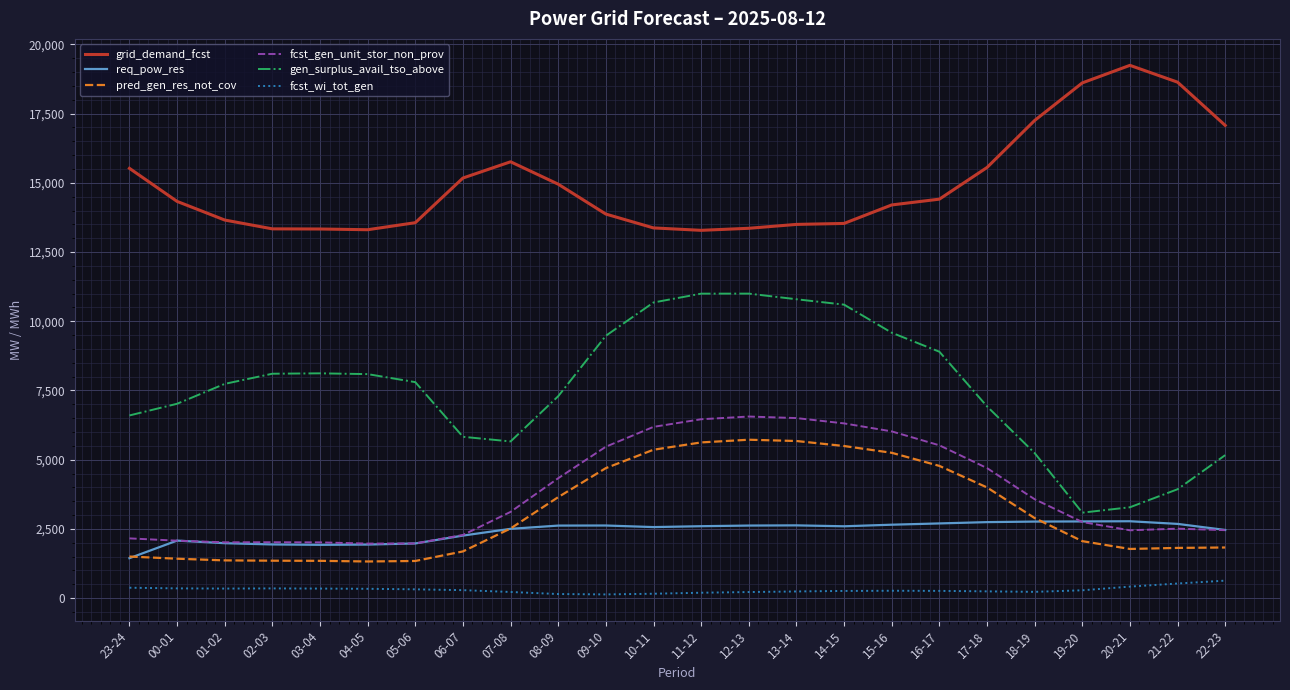

The value of pred_gen_res_not_cov at 13-14 is 7563. True or false?

False